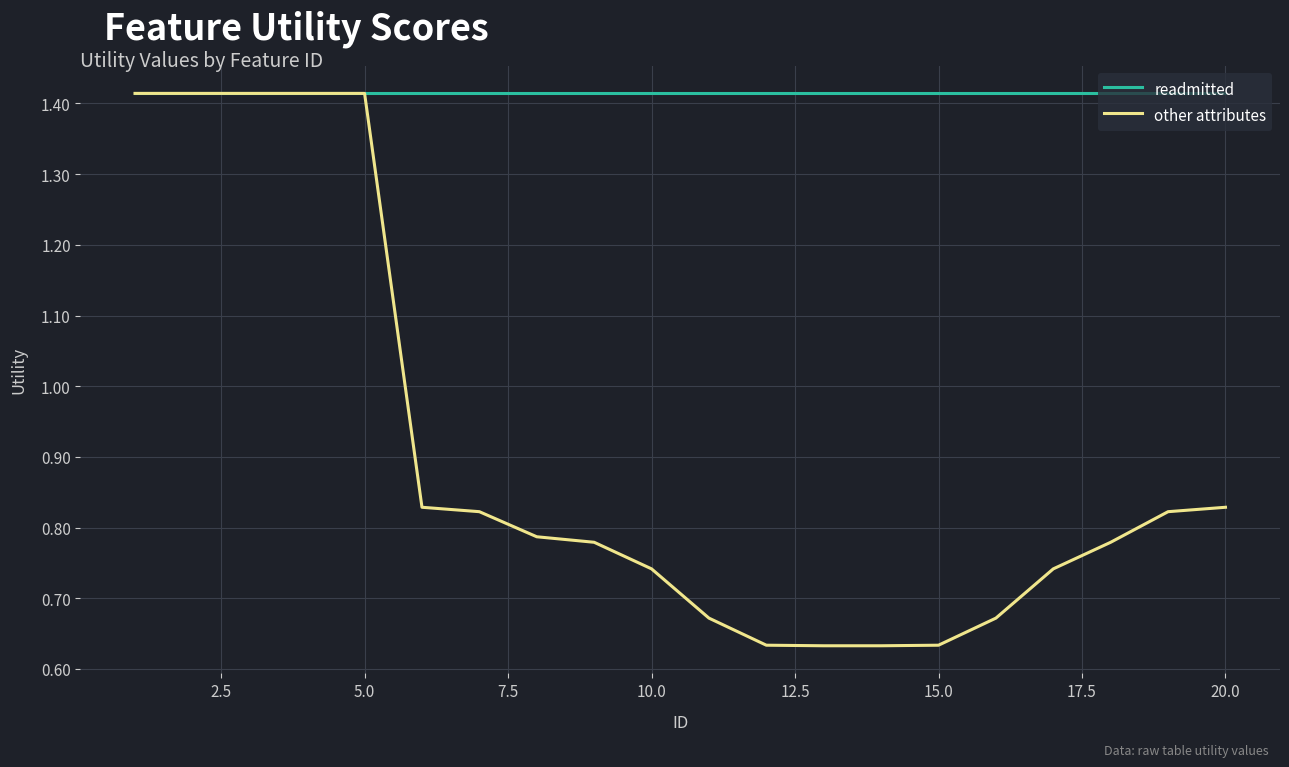

Which series has the widest spread of values?

other attributes